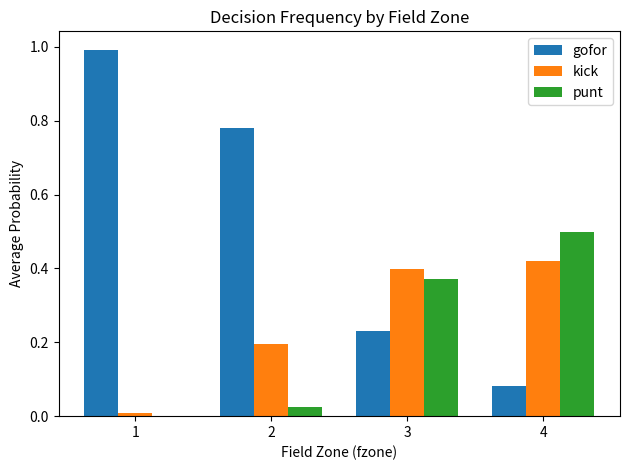

Between 1 and 4, which series saw the biggest shift?

gofor